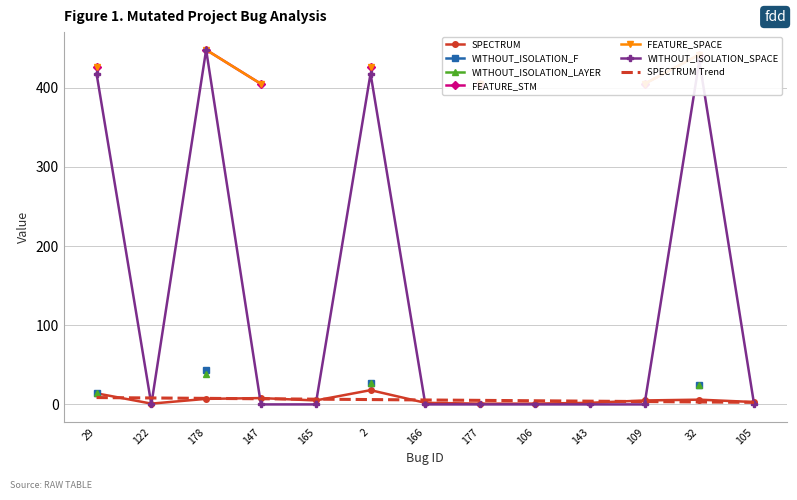

Which series ends up on top after the final intersection of WITHOUT_ISOLATION_F and FEATURE_STM?

WITHOUT_ISOLATION_F